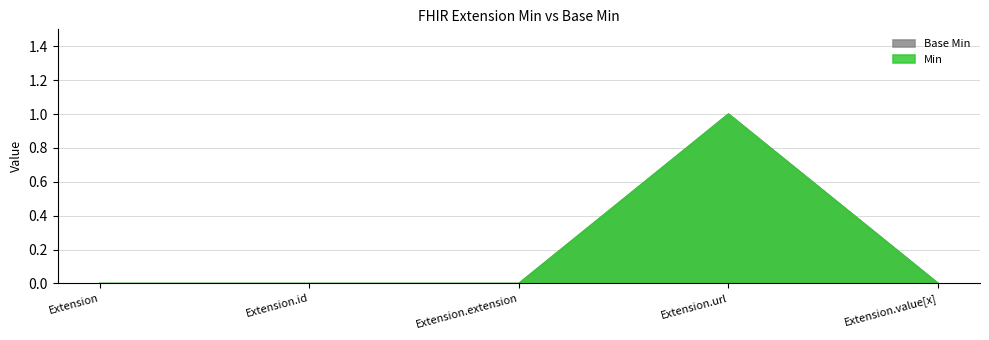

True or false: Base Min and Min cross at least once.

False